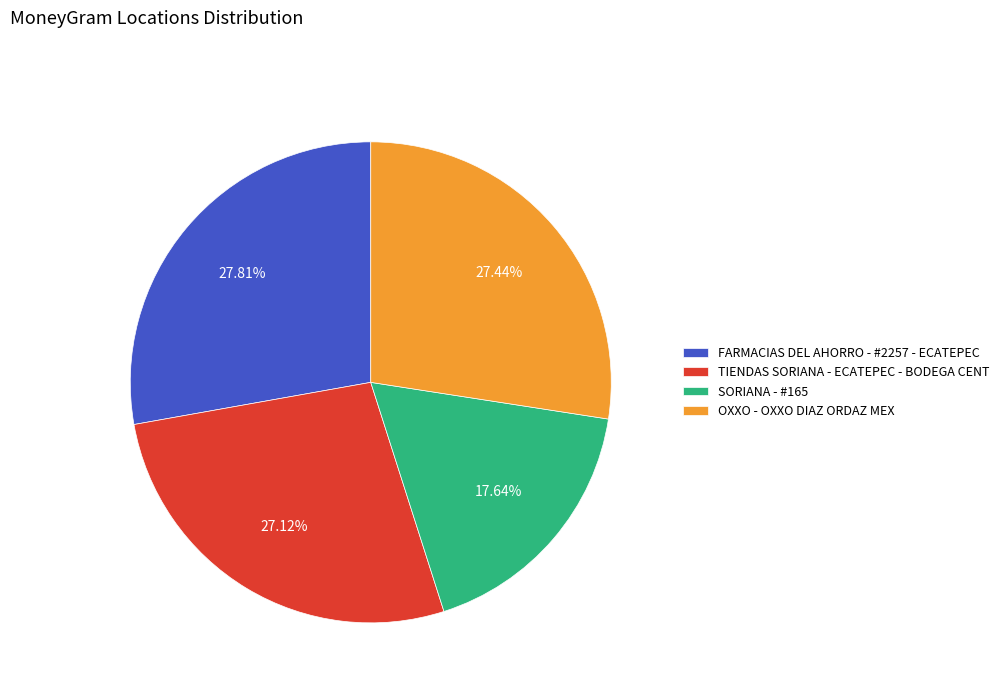

Is there any slice that represents more than half of the pie?

No